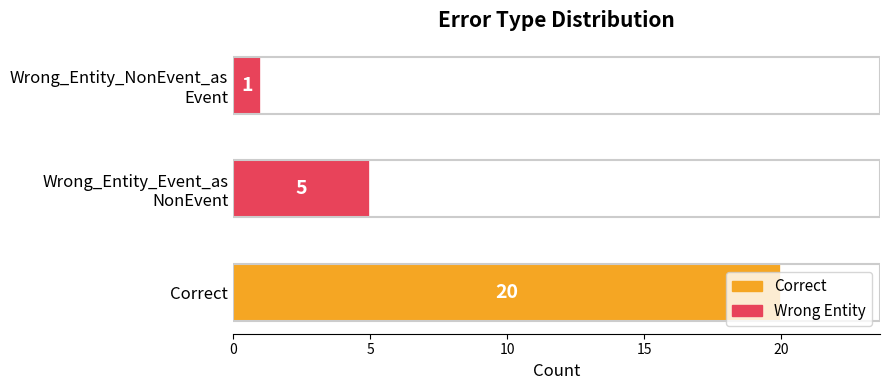

How many data points does each series have?

3